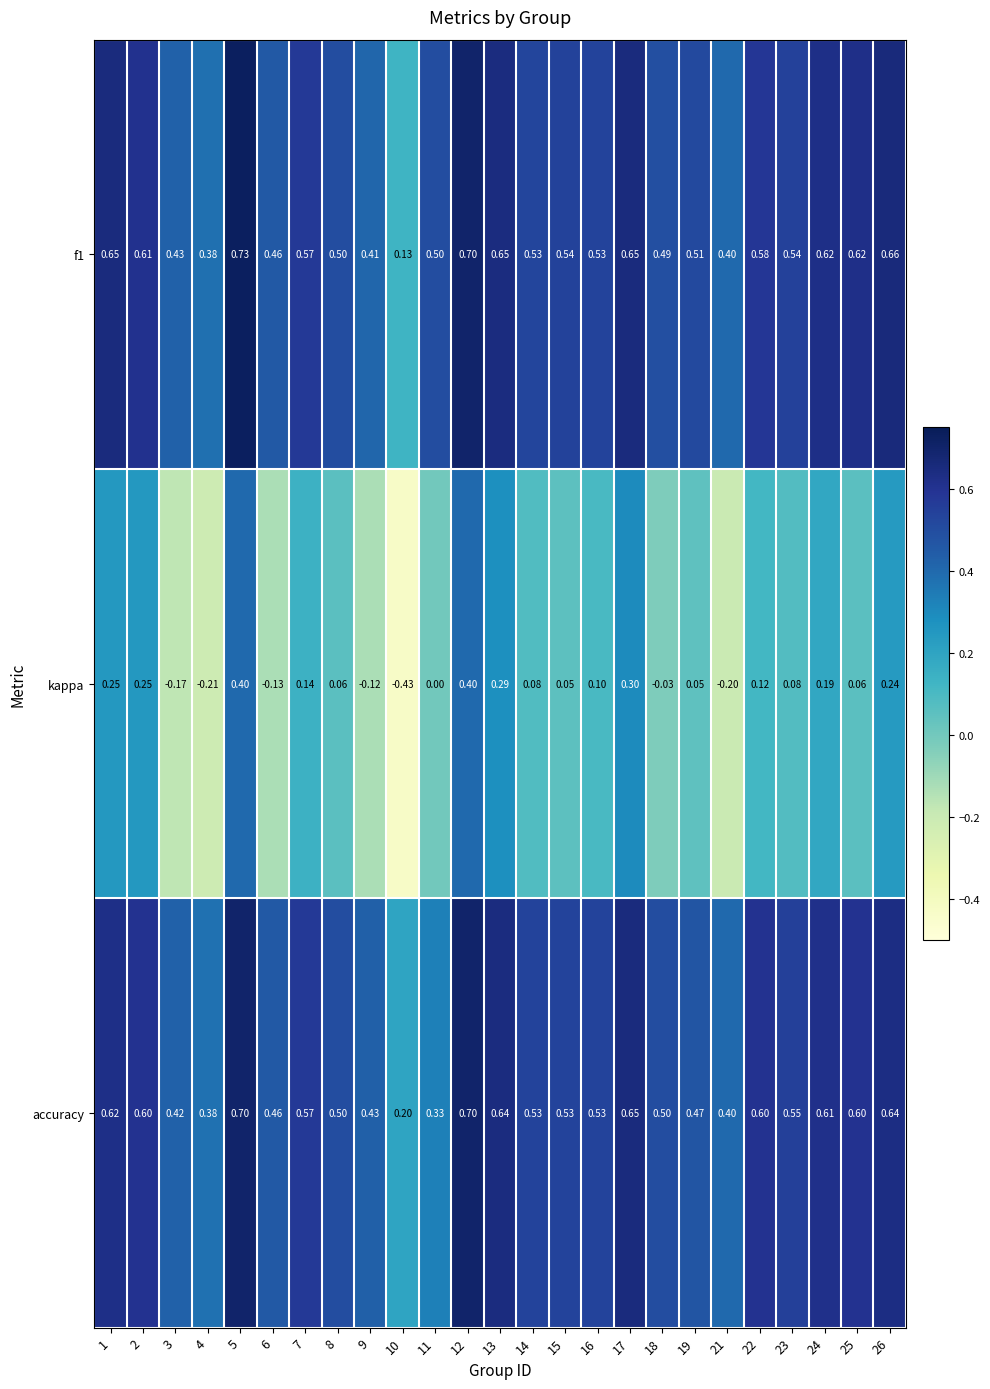

Is the value of kappa at 13 greater than the value of accuracy at 8?

No